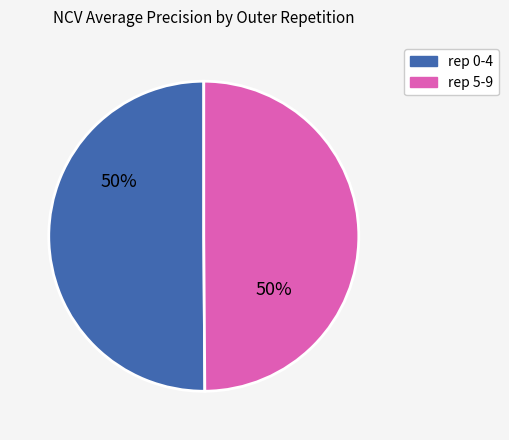

To the nearest percent, what is the average slice percentage?

50%